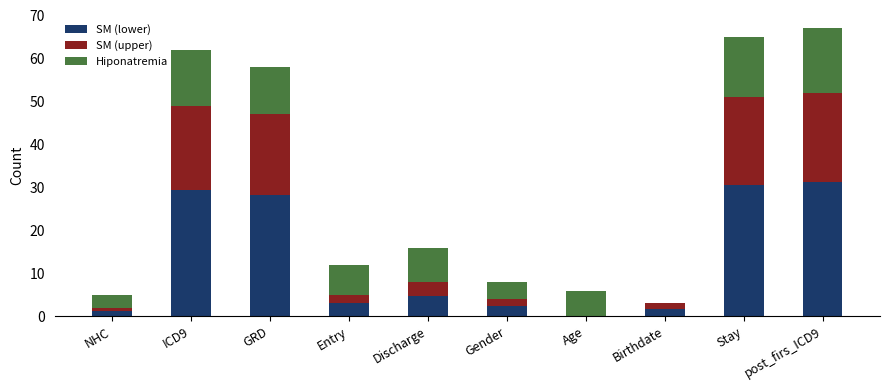

The value of SM (lower) at Entry is 3.0. True or false?

True